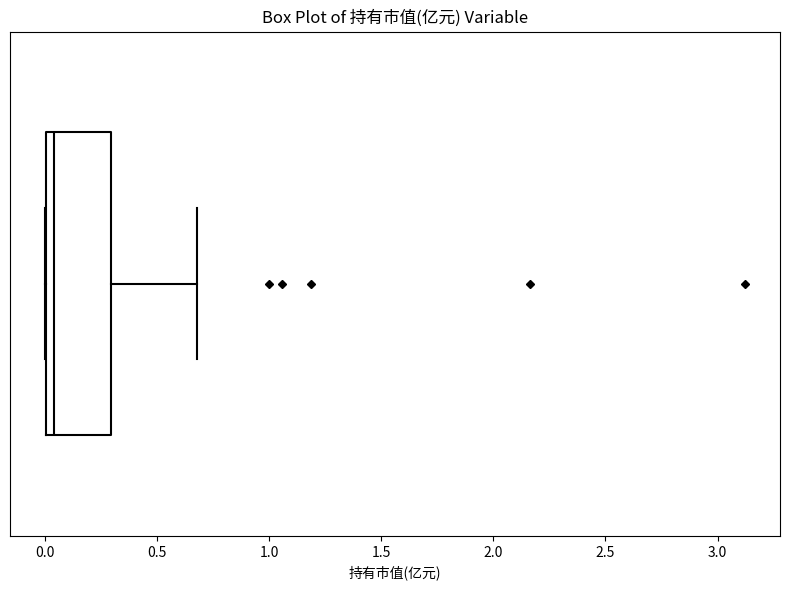

Where does the median line of the box sit on the x-axis? The values are not printed on the chart, so give them approximately, as read against the axis.

0.05